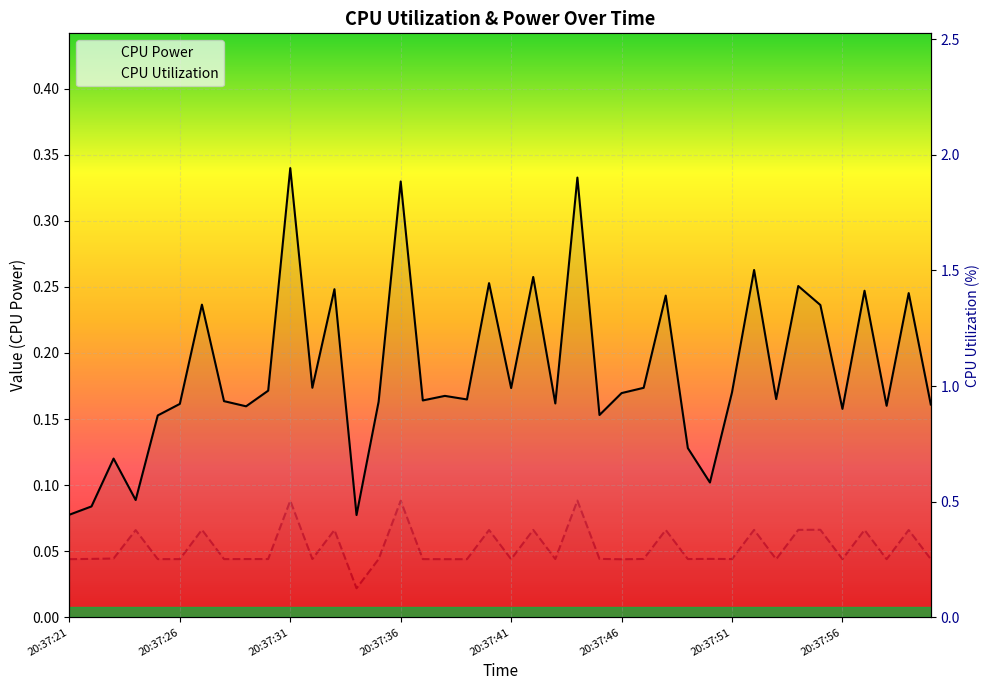

What is the value of the CPU Power point at the 24th from the left?

0.3